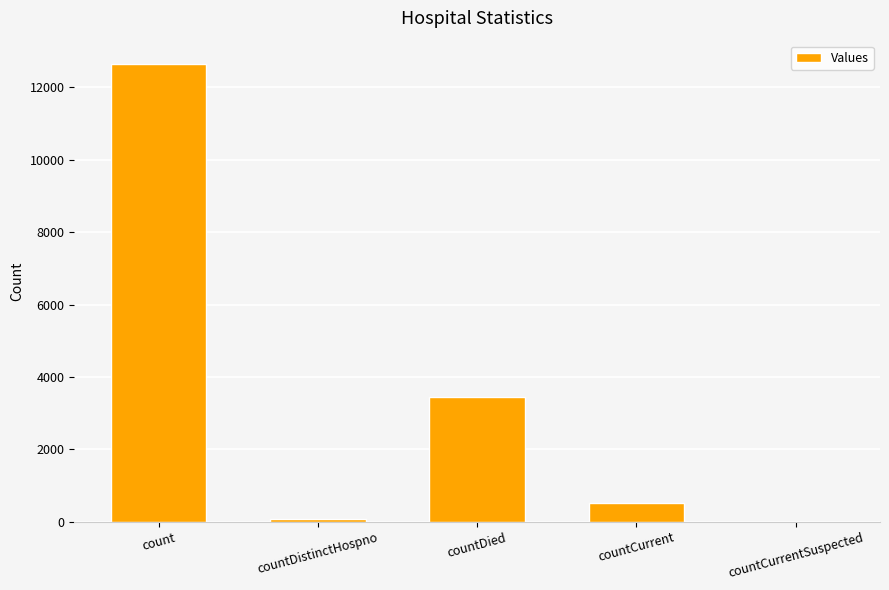

At which label is the value closest to 6330?

countDied